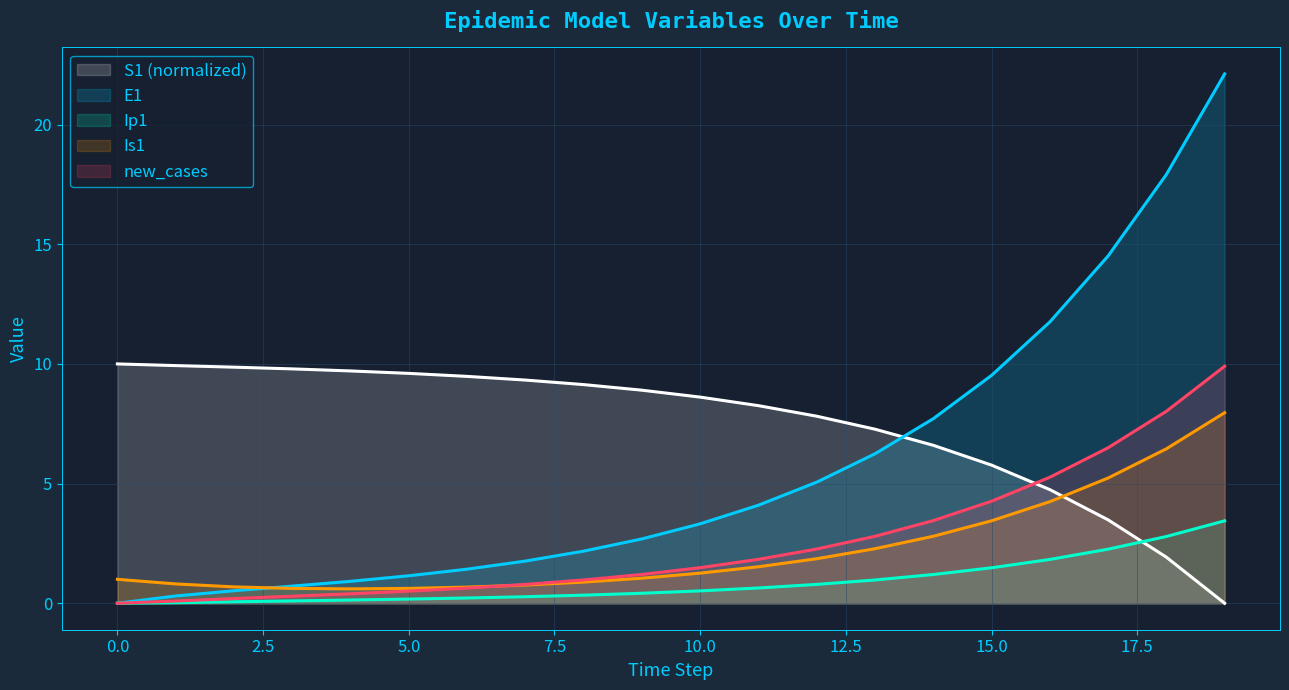

What is the sum of the Ip1 values at 11 and 8?

1.0